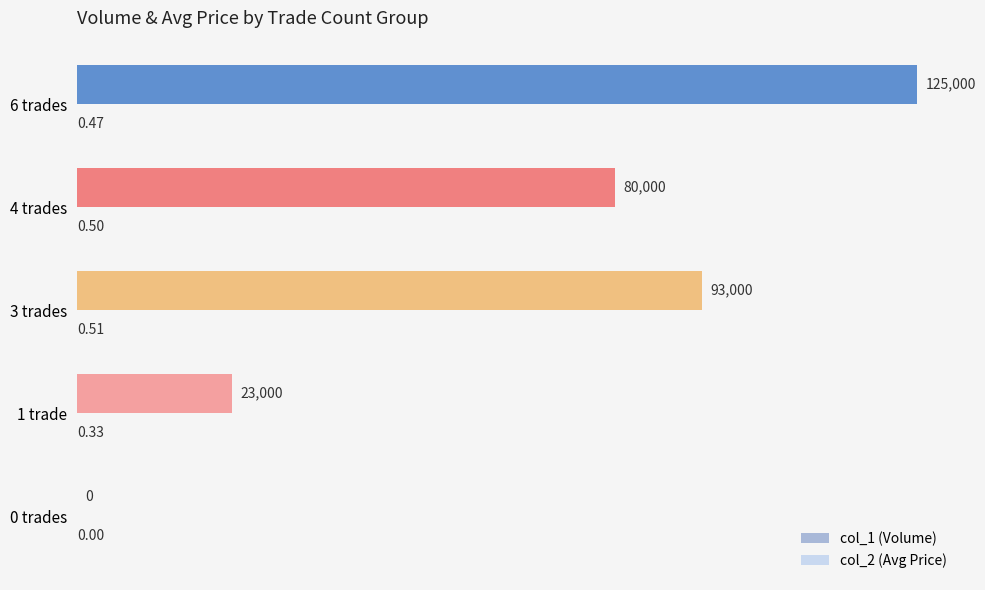

What is the sum of all col_1 (Volume) values?

321000.0